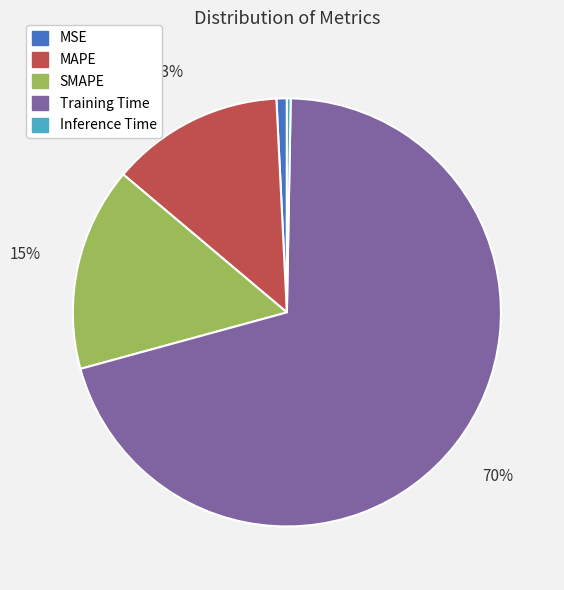

Combined, do MAPE and SMAPE account for over 50%?

No